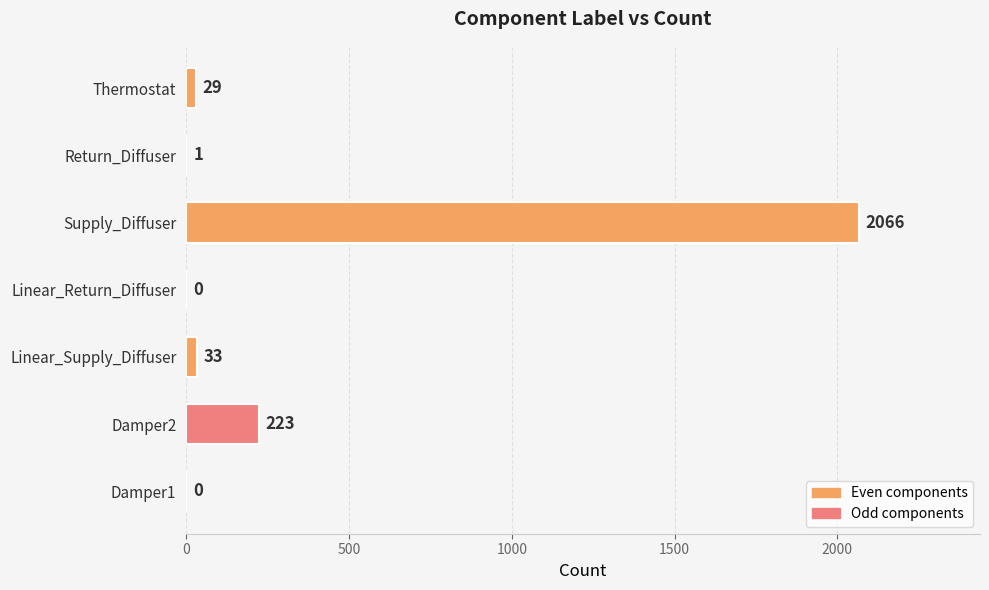

How many categories are shown in the chart?

7